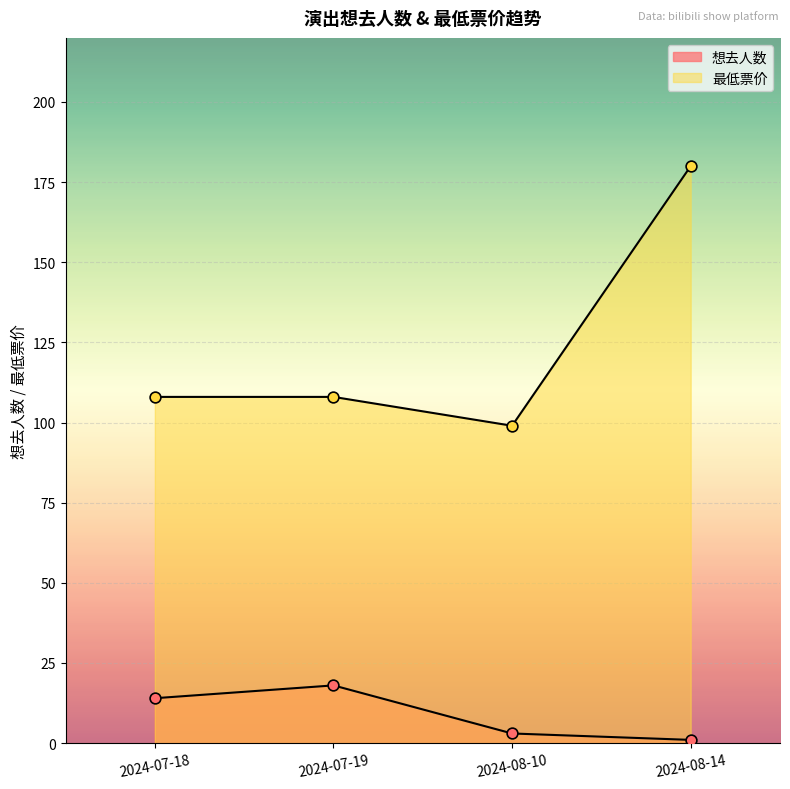

Is the value of 想去人数 at 2024-08-14 greater than the value of 最低票价 at 2024-08-14?

No